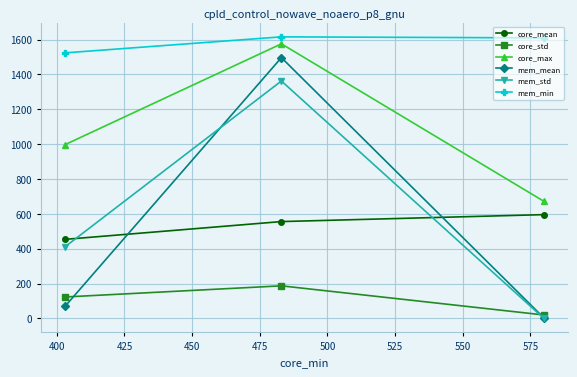

Which series has the widest spread of values?

mem_mean